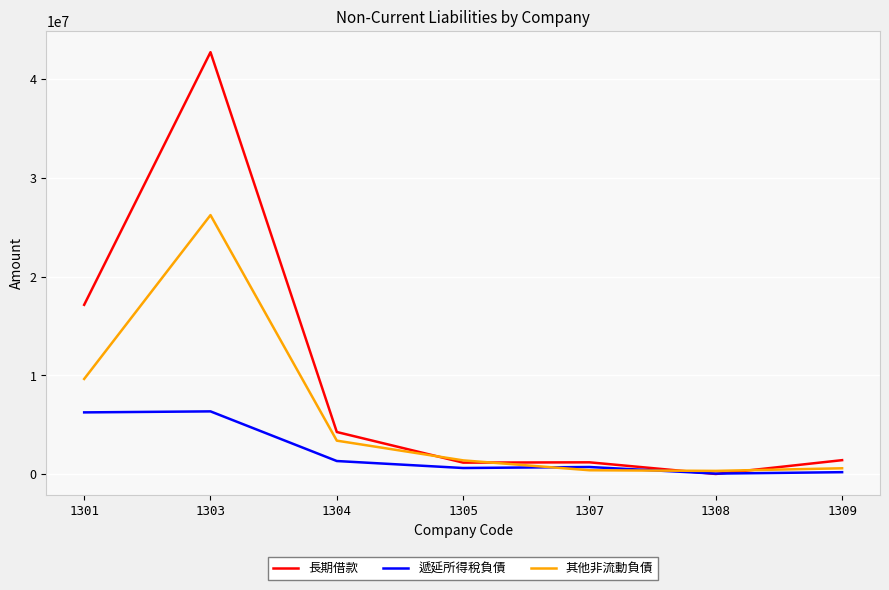

The 其他非流動負債 series shows 1378713 at 1305. True or false?

True